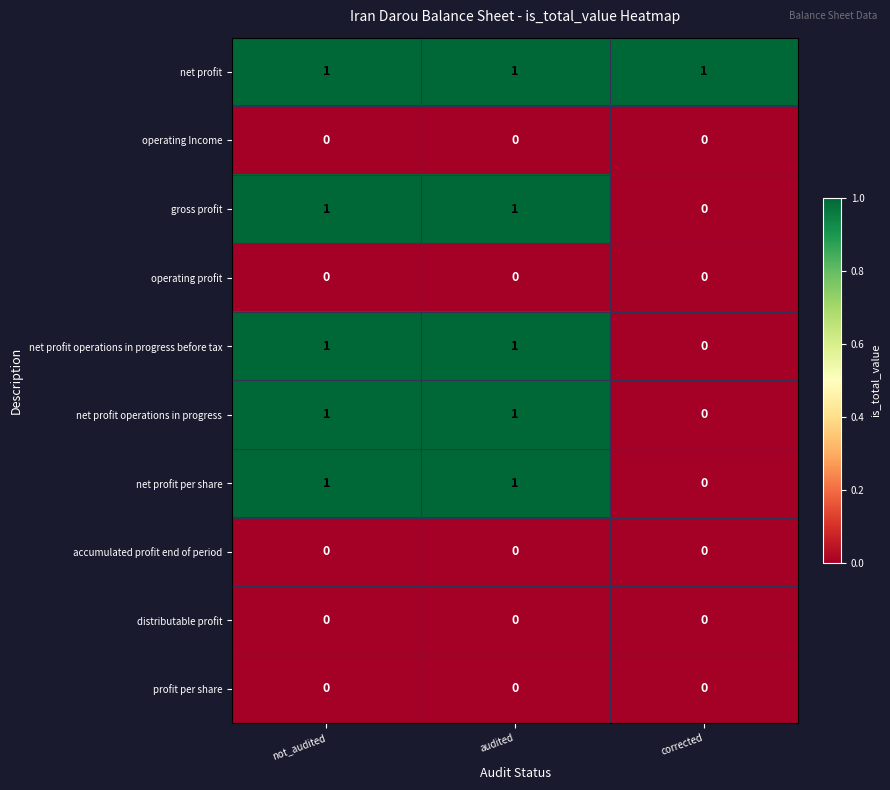

Where is gross profit nearest to the value 0?

corrected